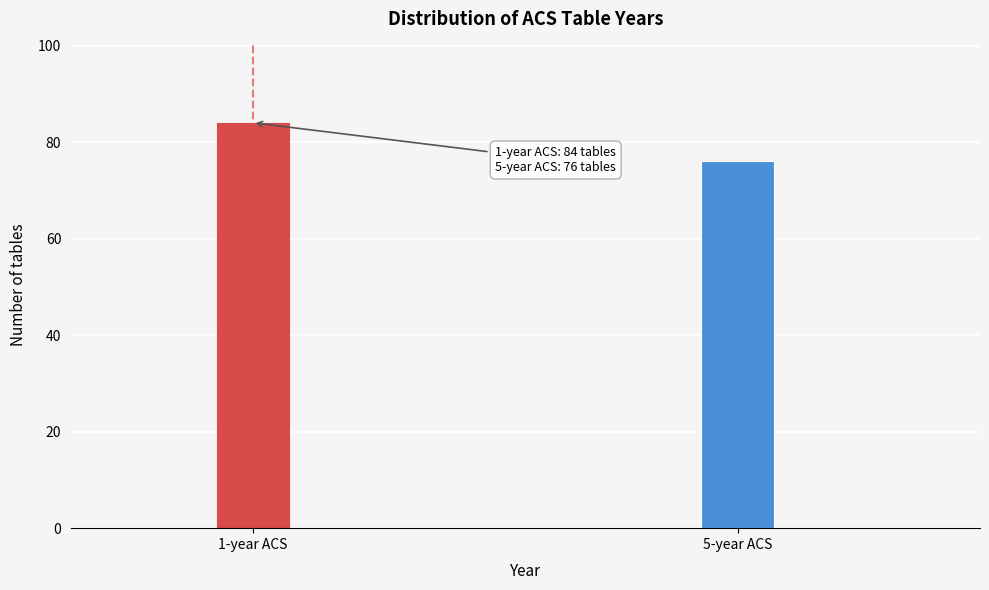

Reading left to right, list all the values displayed in this chart.

84	76